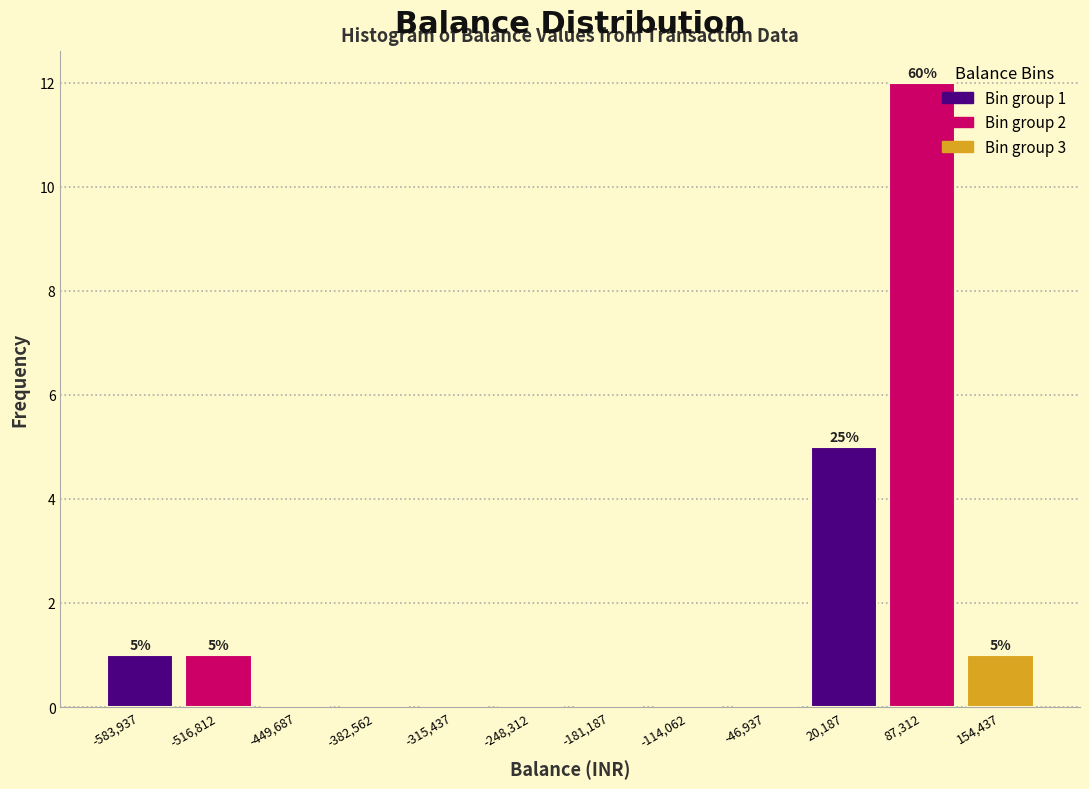

Which range on the x-axis has the tallest bar?

50000 to 120000